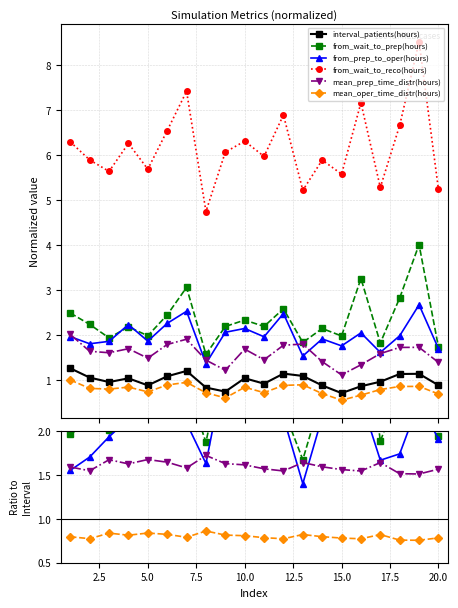

What position from the right is 2.5?

19